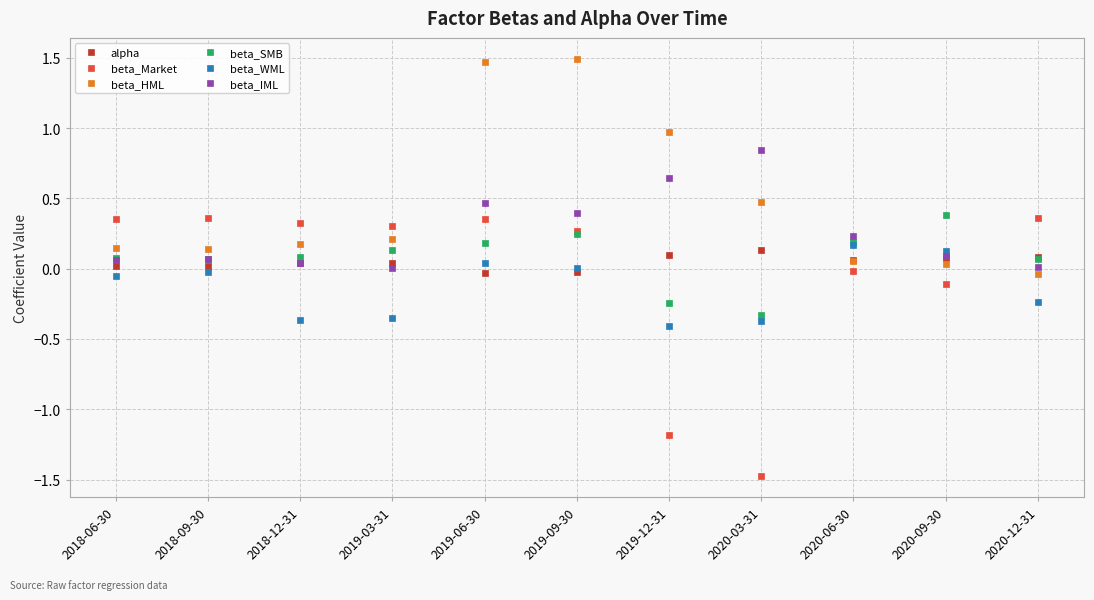

What are all the series names shown in the legend?

alpha, beta_Market, beta_HML, beta_SMB, beta_WML, beta_IML